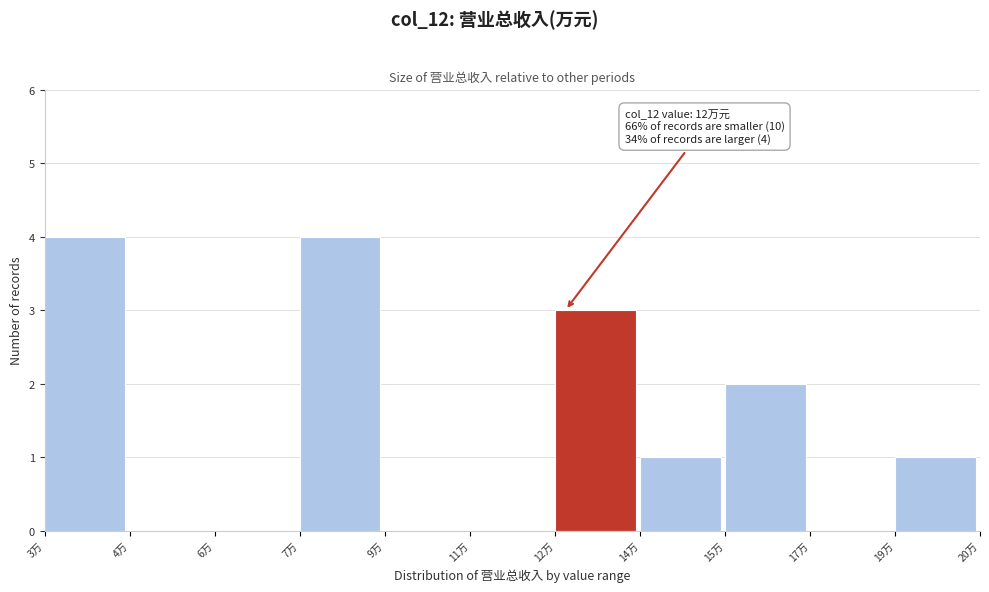

Reading left to right, extract all data points from this chart.

3万=4	4万=0	6万=0	7万=4	9万=0	11万=0	12万=3	14万=1	15万=2	17万=0	19万=1